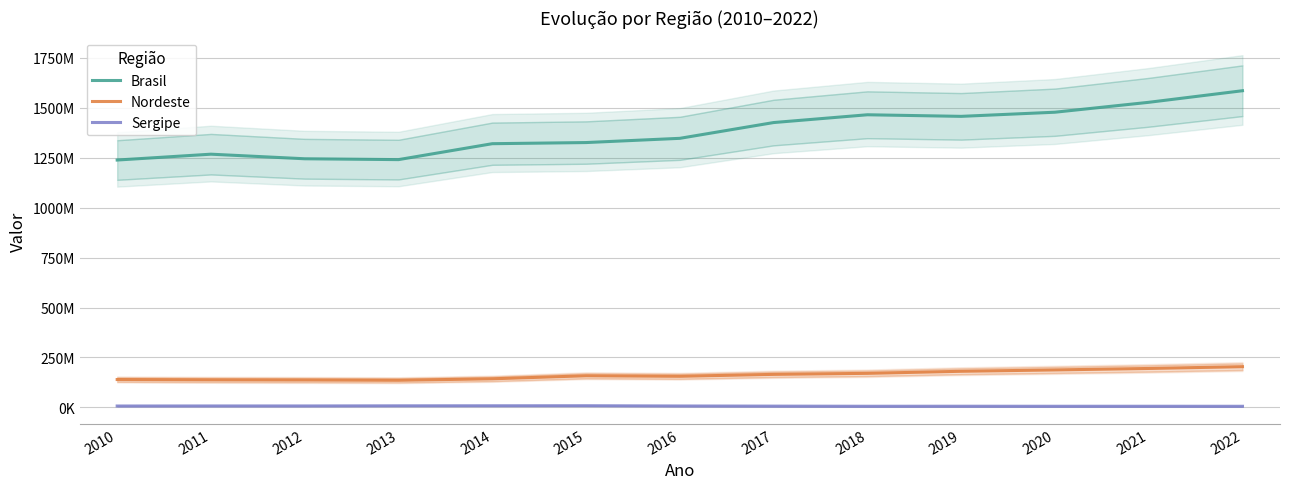

What is the value of the Brasil point at the 1st from the left?

1238912537